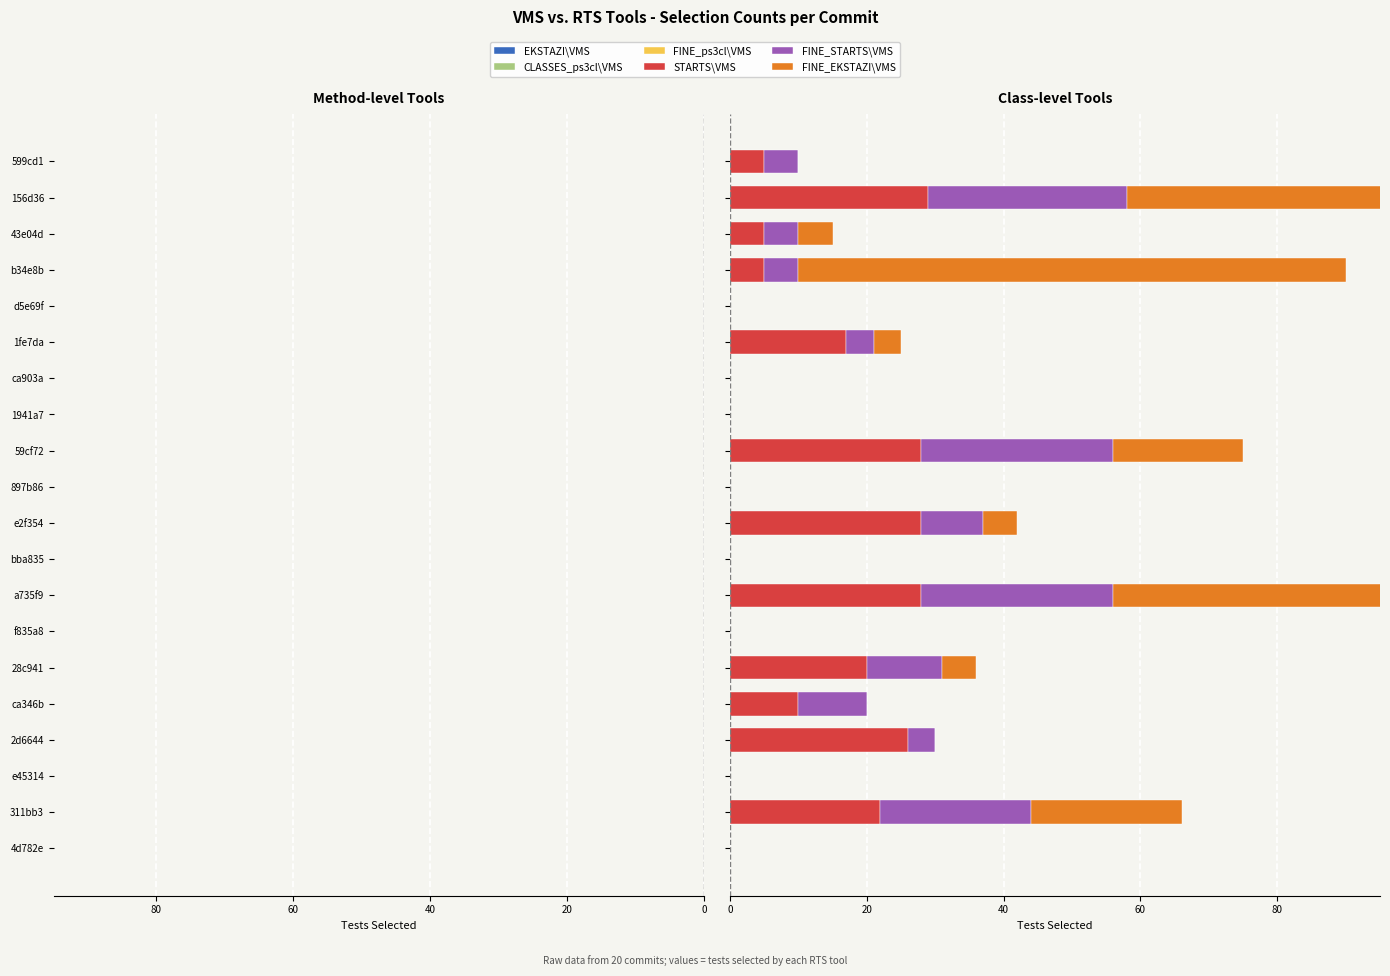

What are all the series names shown in the legend?

EKSTAZI\VMS, CLASSES_ps3cl\VMS, FINE_ps3cl\VMS, STARTS\VMS, FINE_STARTS\VMS, FINE_EKSTAZI\VMS